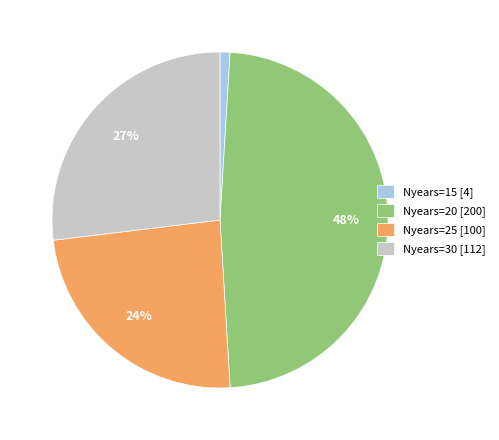

To the nearest percent, what portion does Nyears=20 [200] represent?

48%